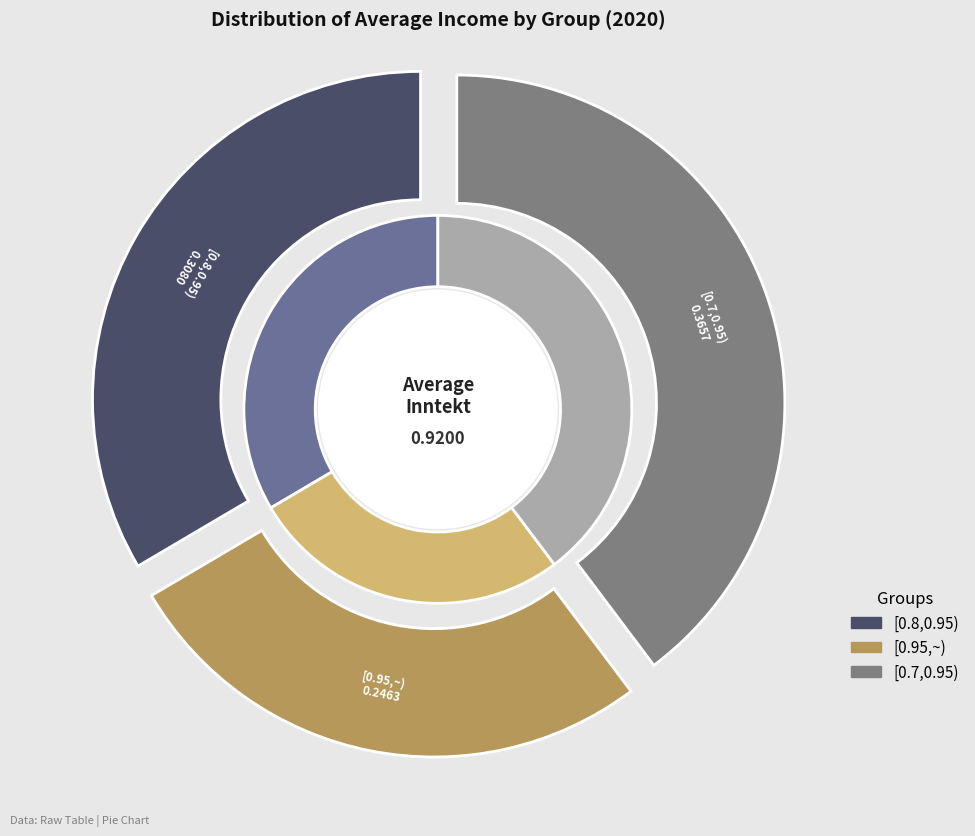

To the nearest percent, what portion does [0.8,0.95) represent?

33%